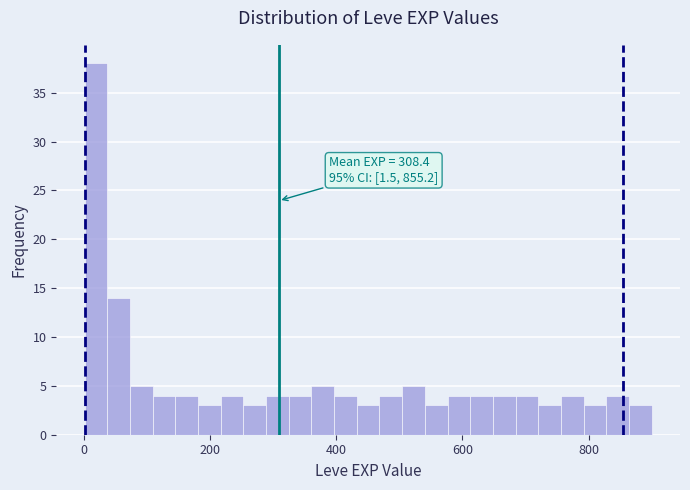

Around what value on the x-axis is the tallest bar? Give the approximate position of its centre, as read against the axis.

20